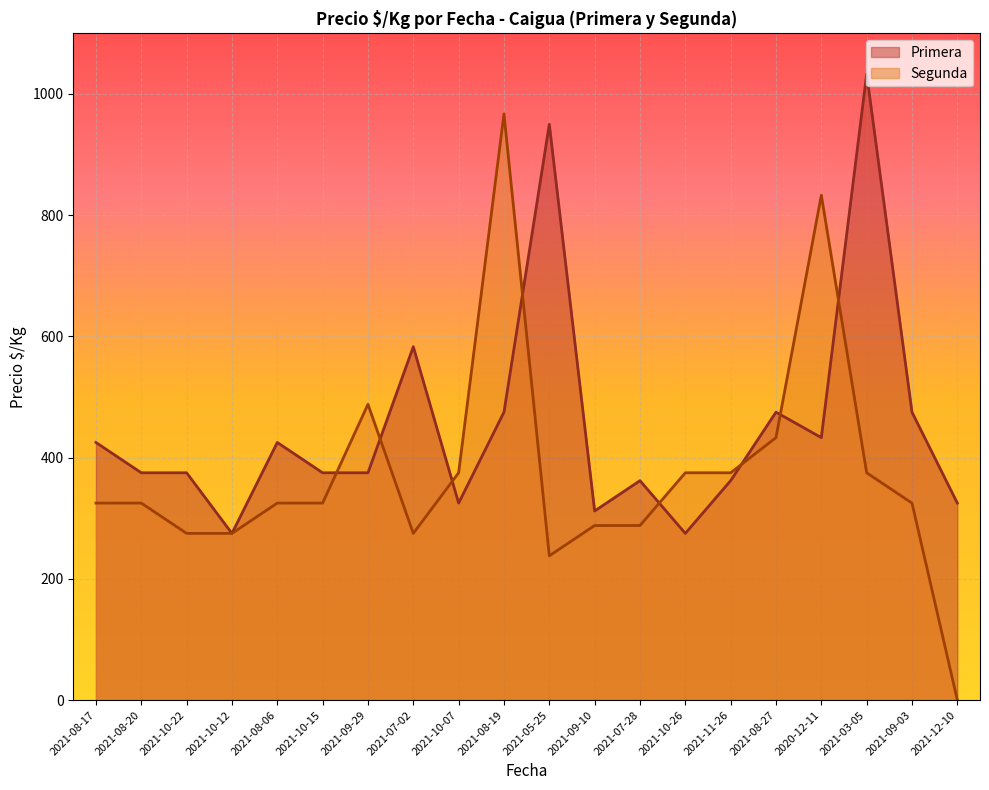

Reading left to right, list all the values displayed in this chart.

Primera: 2021-08-17=425	2021-08-20=375	2021-10-22=375	2021-10-12=275	2021-08-06=425	2021-10-15=375	2021-09-29=375	2021-07-02=583	2021-10-07=325	2021-08-19=475	2021-05-25=950	2021-09-10=312	2021-07-28=362	2021-10-26=275	2021-11-26=362	2021-08-27=475	2020-12-11=433	2021-03-05=1033	2021-09-03=475	2021-12-10=325
Segunda: 2021-08-17=325	2021-08-20=325	2021-10-22=275	2021-10-12=275	2021-08-06=325	2021-10-15=325	2021-09-29=488	2021-07-02=275	2021-10-07=375	2021-08-19=967	2021-05-25=238	2021-09-10=288	2021-07-28=288	2021-10-26=375	2021-11-26=375	2021-08-27=433	2020-12-11=833	2021-03-05=375	2021-09-03=325	2021-12-10=0